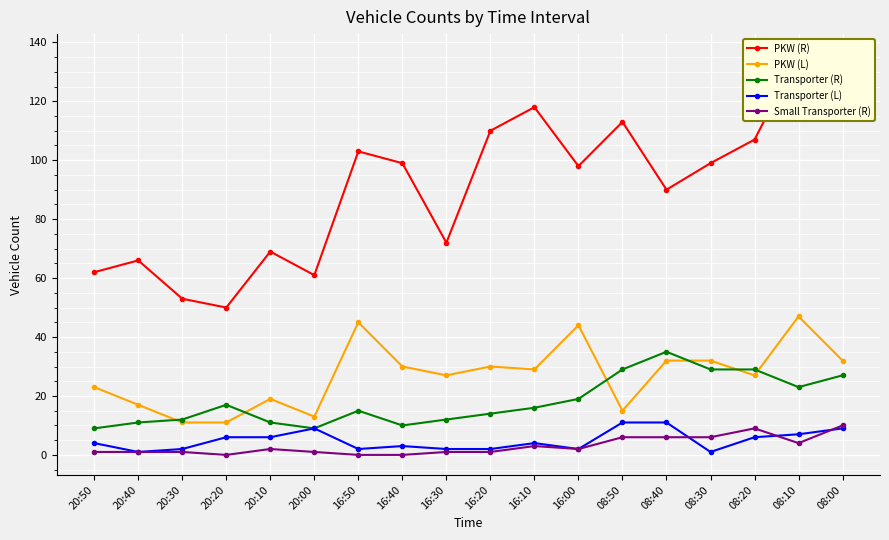

What is the highest value of the Transporter (L) series?

11